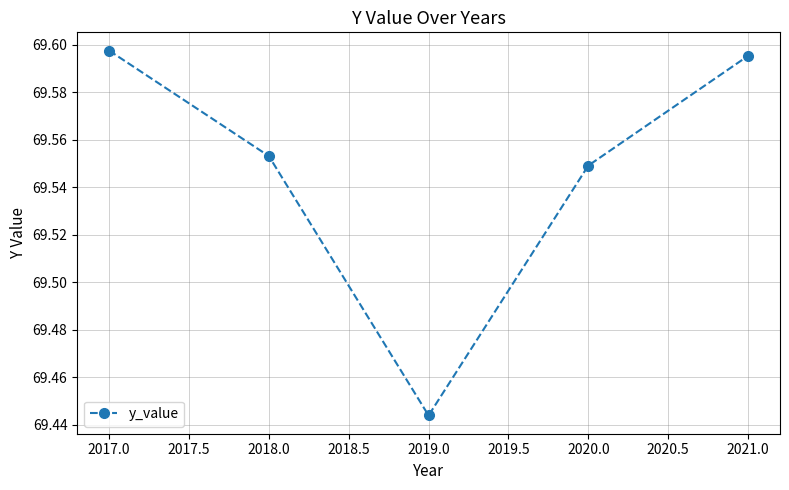

Which has a higher value, 2021.0 or 2018.0?

2021.0